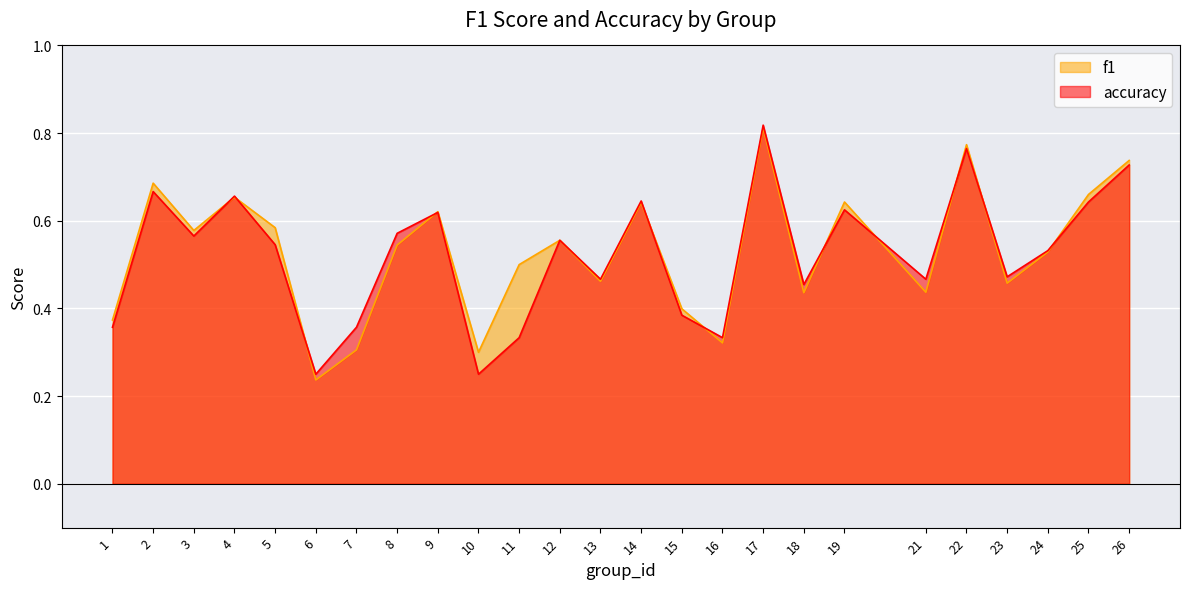

What is the difference between the maximum and second lowest values in the f1 series?

0.5